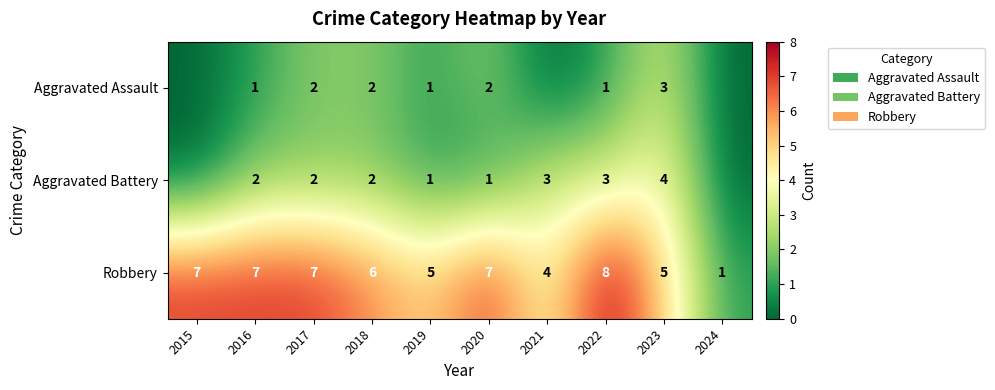

How many series are shown in this chart?

3